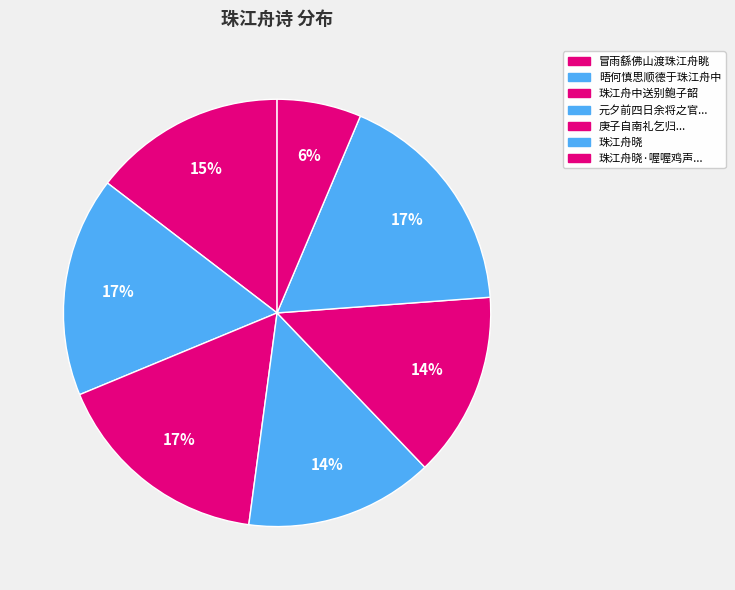

How many segments does this pie chart have?

7